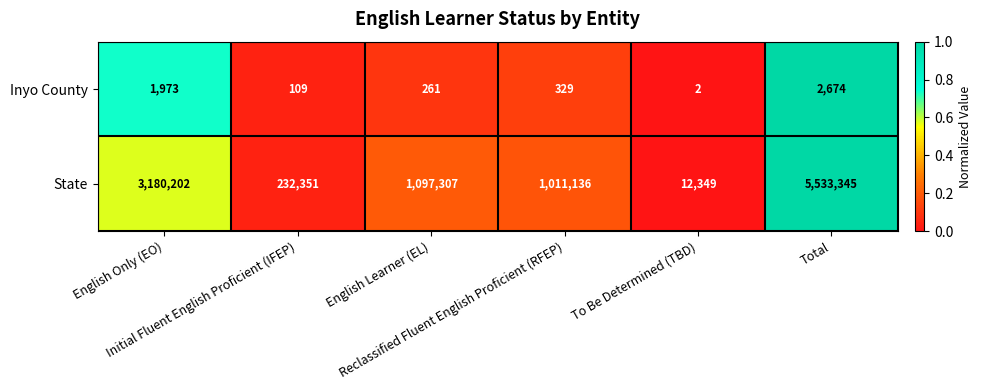

What is the total value across all series at Total?

5536019